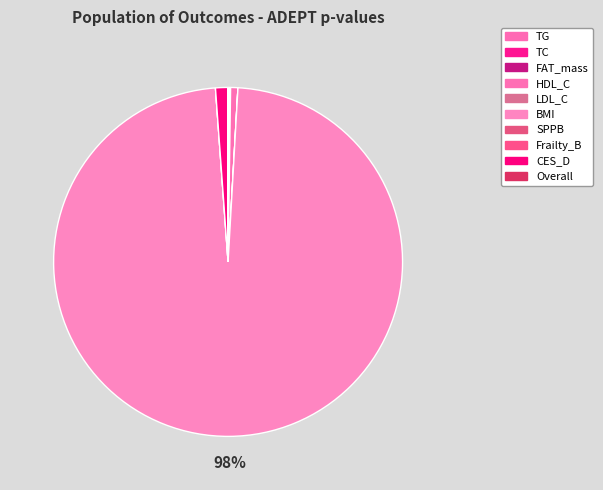

Which slice is the largest?

BMI